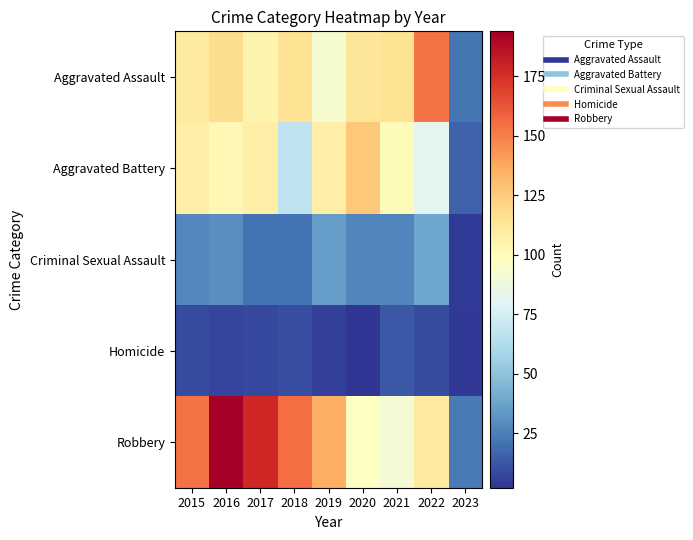

How many distinct data groups are displayed?

5